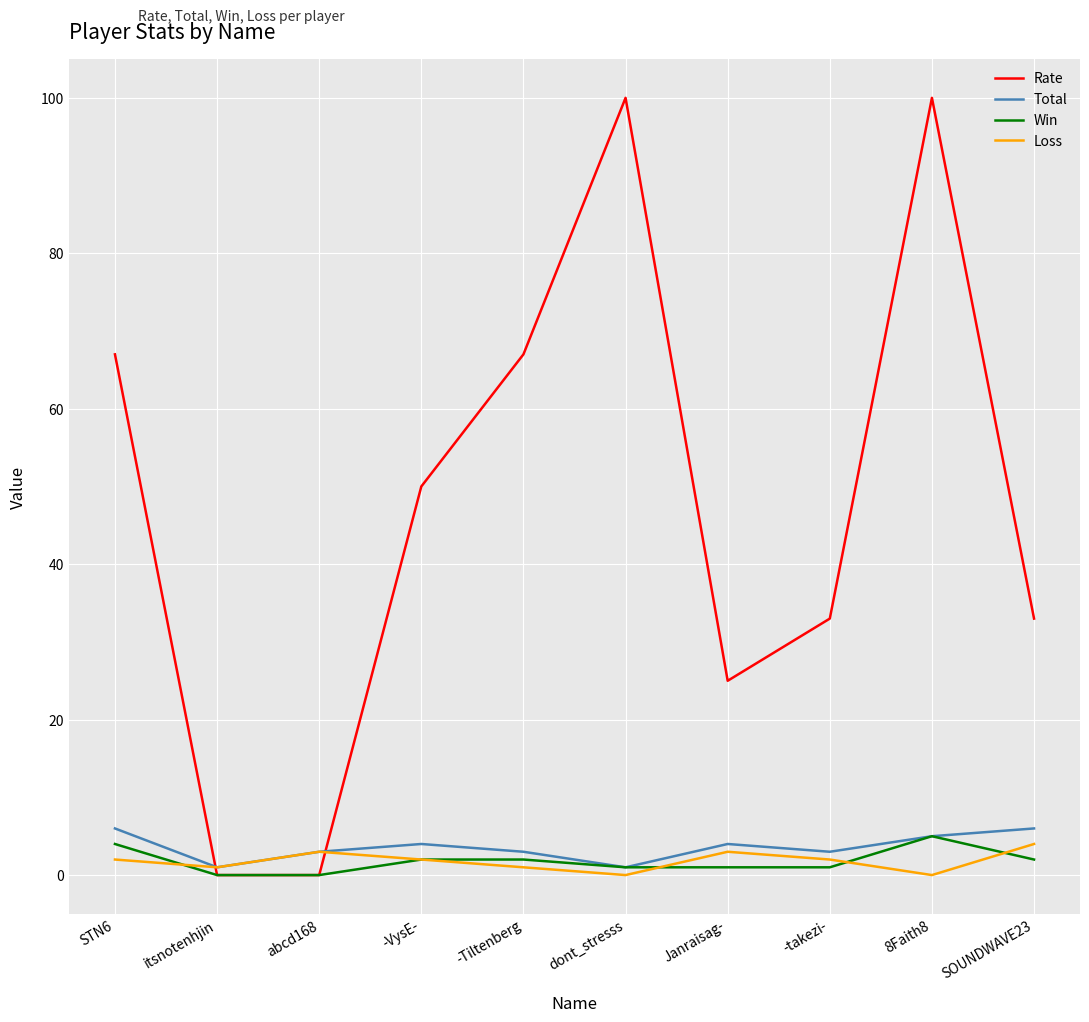

At which category is the sum across all series the highest?

8Faith8